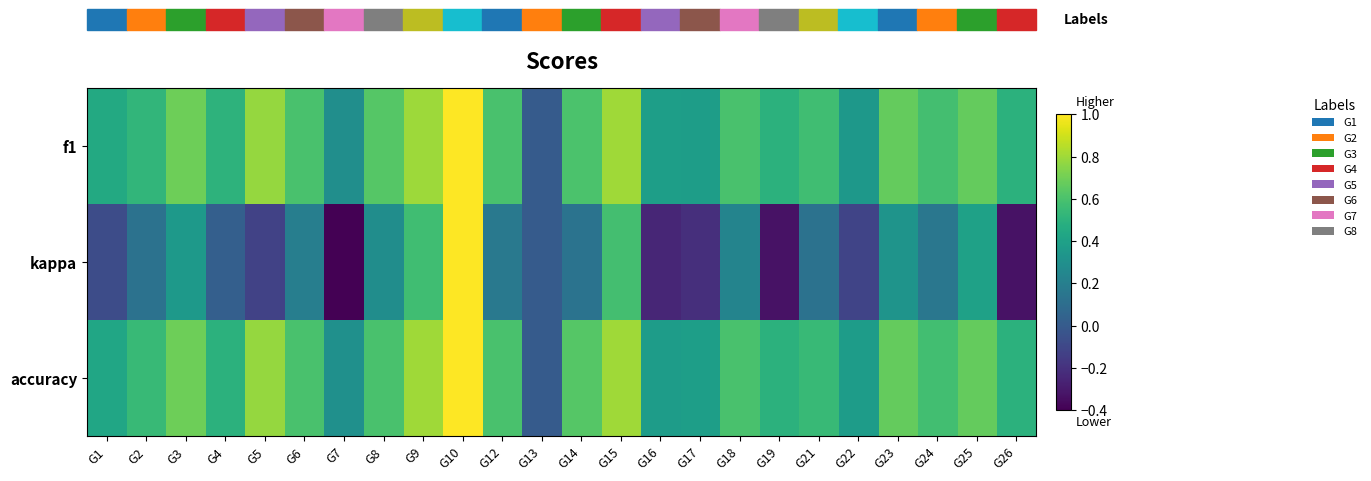

What is the total value across all series at G10?

3.0